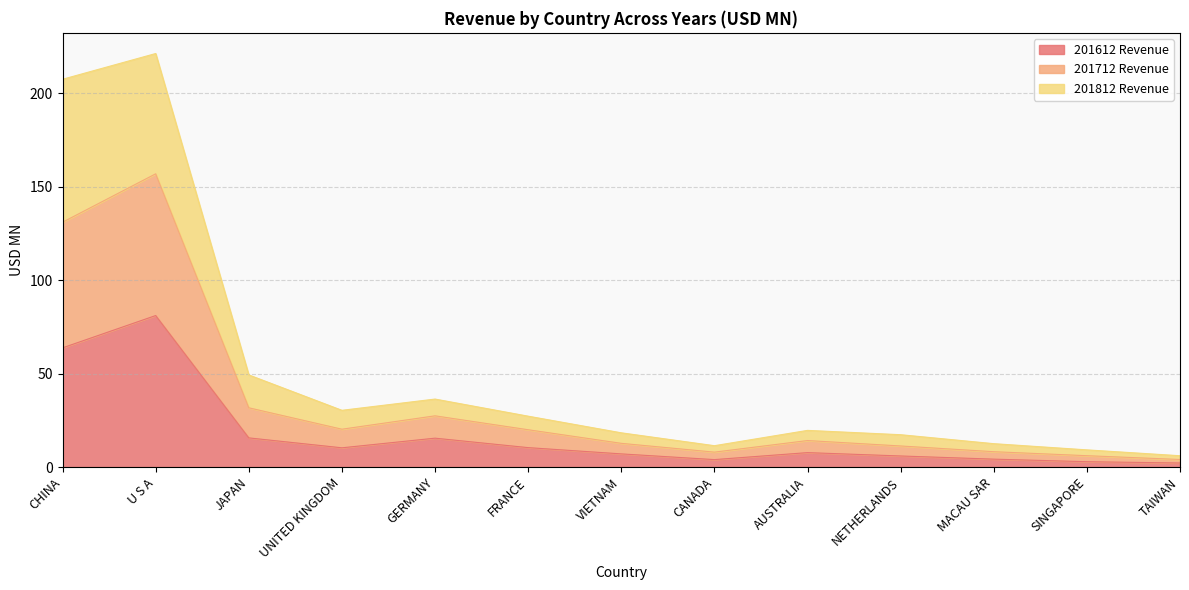

The value of 201612 Revenue at U S A is 81.1. True or false?

True